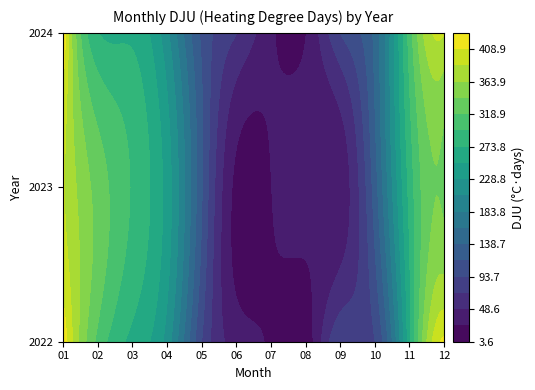

What is the smallest value displayed?

10.8